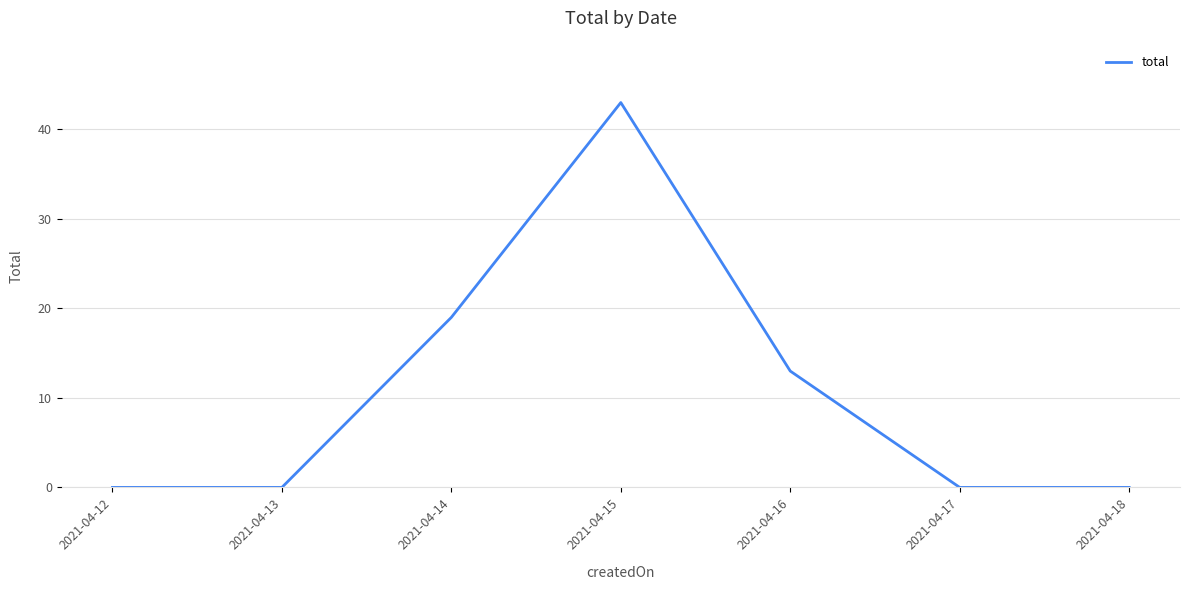

Approximately how many times larger is the value at 2021-04-14 compared to 2021-04-15?

0.4